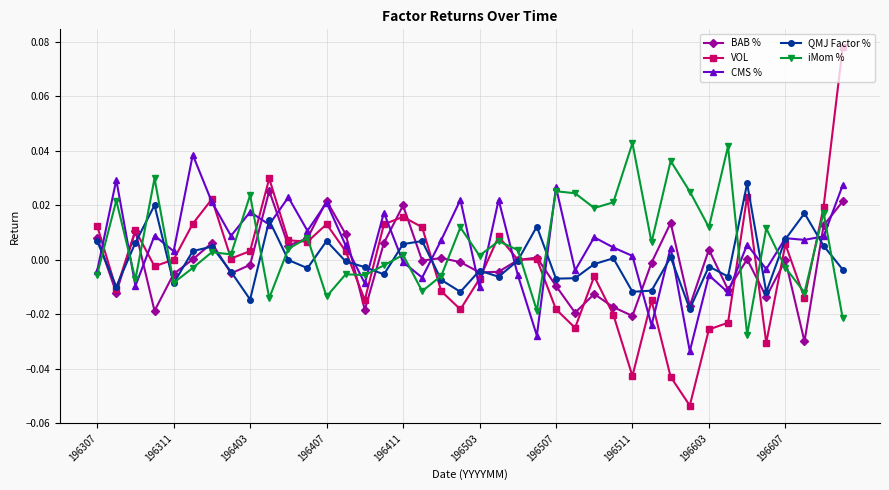

In CMS %, how many points are higher than both neighbors (excluding endpoints)?

15